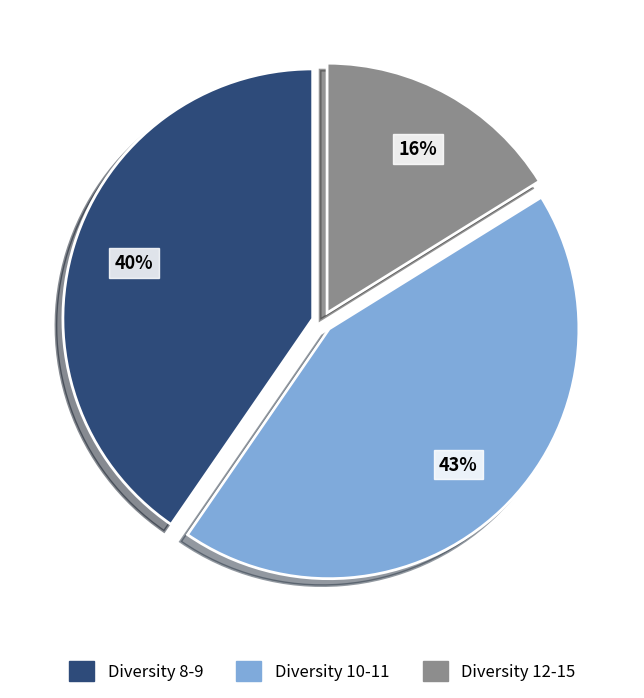

How many slices are in this pie chart?

3